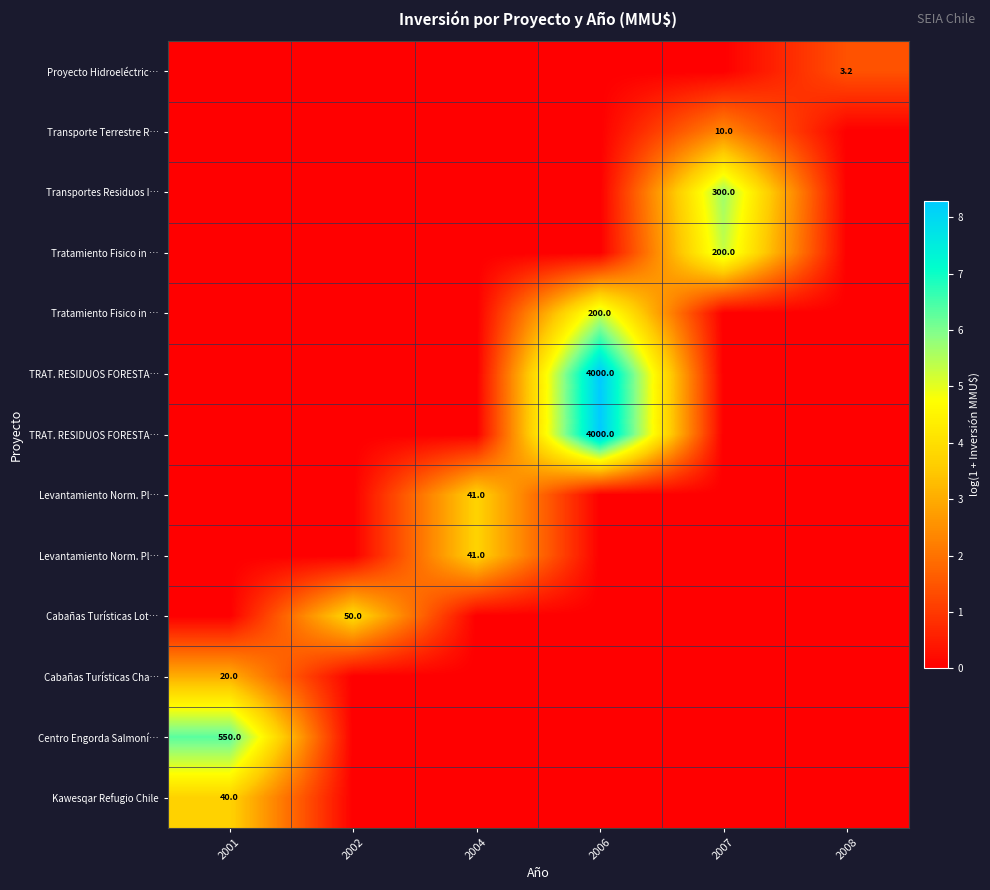

At how many categories does at least one series exceed 4?

3